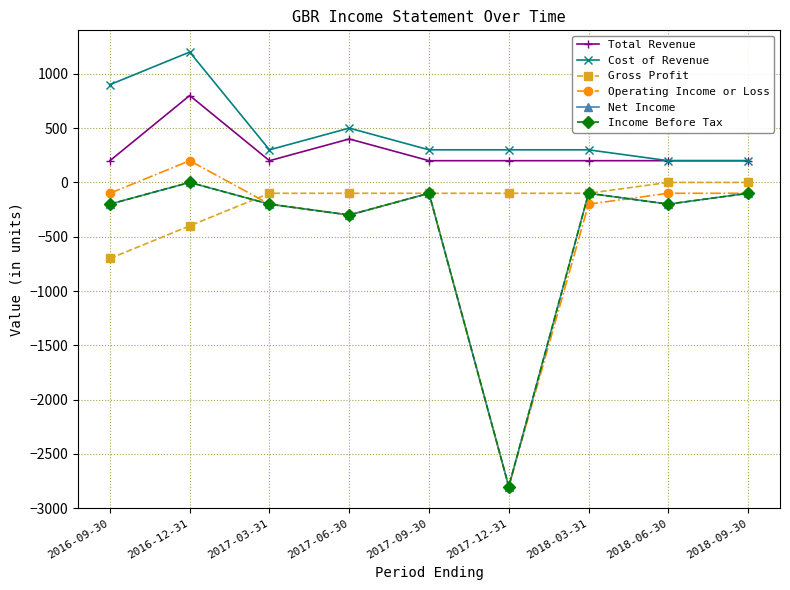

Reading left to right, transcribe all the data shown in this chart.

Total Revenue: 2016-09-30=200	2016-12-31=800	2017-03-31=200	2017-06-30=400	2017-09-30=200	2017-12-31=200	2018-03-31=200	2018-06-30=200	2018-09-30=200
Cost of Revenue: 2016-09-30=900	2016-12-31=1200	2017-03-31=300	2017-06-30=500	2017-09-30=300	2017-12-31=300	2018-03-31=300	2018-06-30=200	2018-09-30=200
Gross Profit: 2016-09-30=-700	2016-12-31=-400	2017-03-31=-100	2017-06-30=-100	2017-09-30=-100	2017-12-31=-100	2018-03-31=-100	2018-06-30=0	2018-09-30=0
Operating Income or Loss: 2016-09-30=-100	2016-12-31=200	2017-03-31=-200	2017-06-30=-300	2017-09-30=-100	2017-12-31=-2800	2018-03-31=-200	2018-06-30=-100	2018-09-30=-100
Net Income: 2016-09-30=-200	2016-12-31=0	2017-03-31=-200	2017-06-30=-300	2017-09-30=-100	2017-12-31=-2800	2018-03-31=-100	2018-06-30=-200	2018-09-30=-100
Income Before Tax: 2016-09-30=-200	2016-12-31=0	2017-03-31=-200	2017-06-30=-300	2017-09-30=-100	2017-12-31=-2800	2018-03-31=-100	2018-06-30=-200	2018-09-30=-100